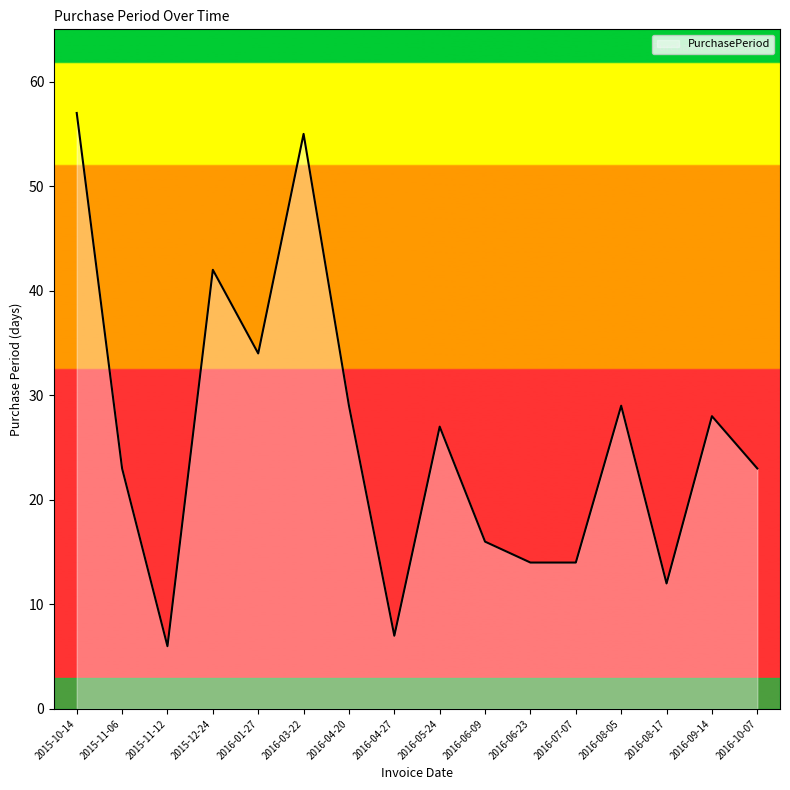

Does the chart have visible grid lines?

No